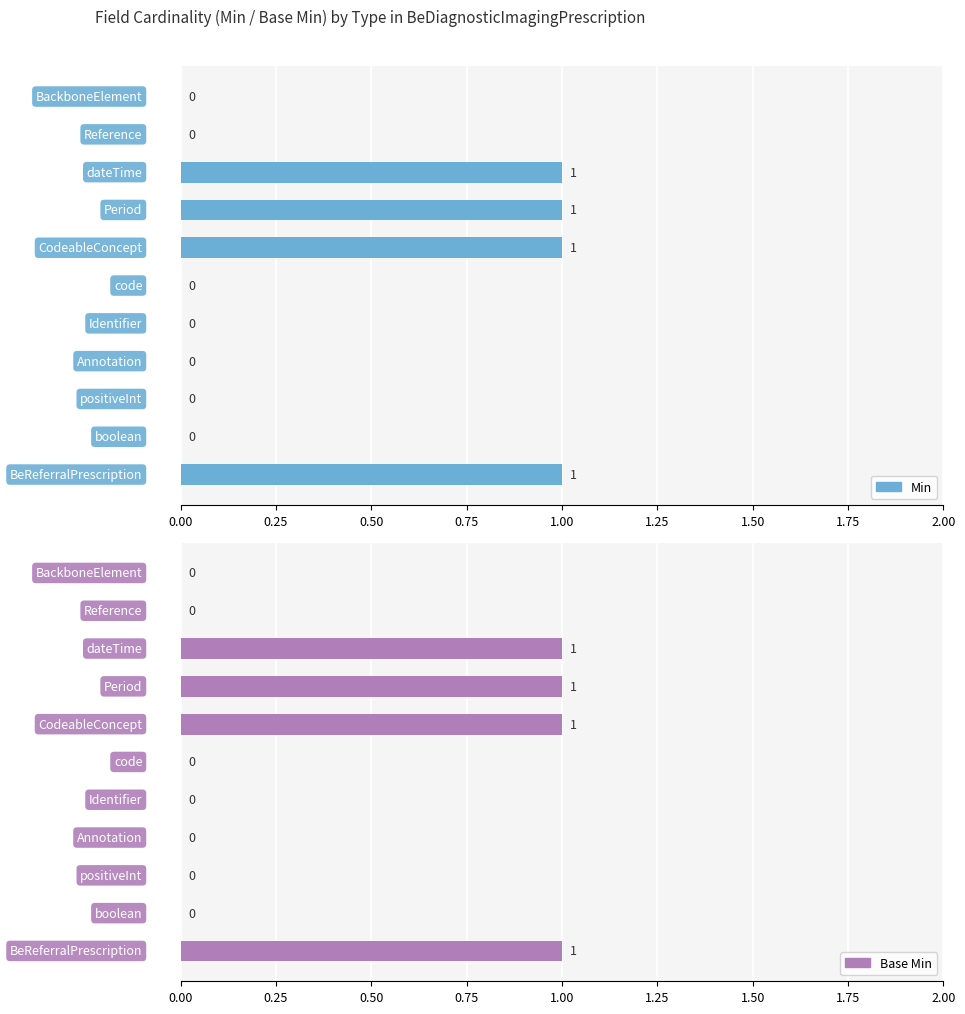

Is the value of Min at 0.00 greater than the value of Base Min at 1.25?

No